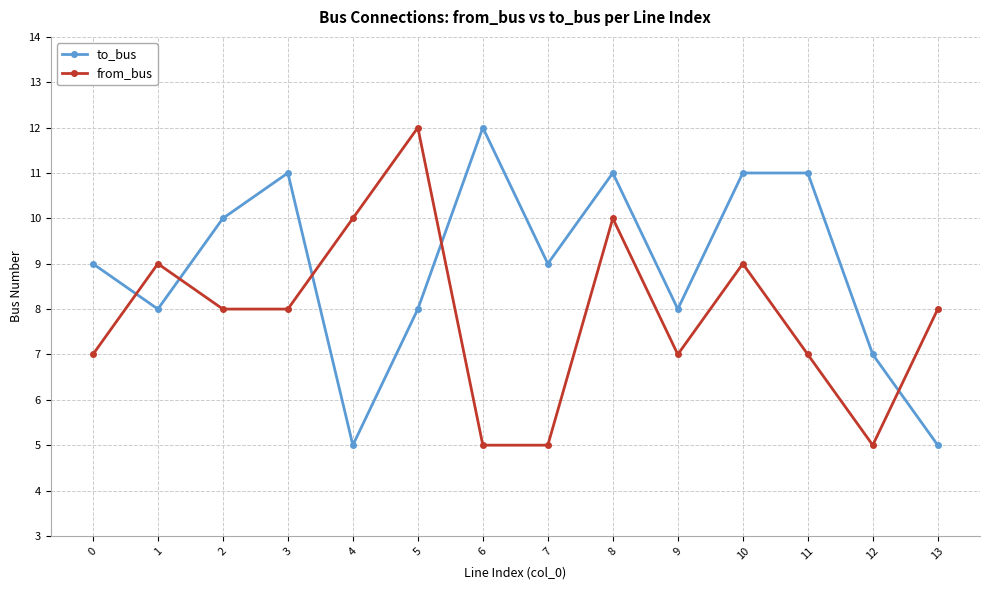

How many intersections are there between to_bus and from_bus?

5